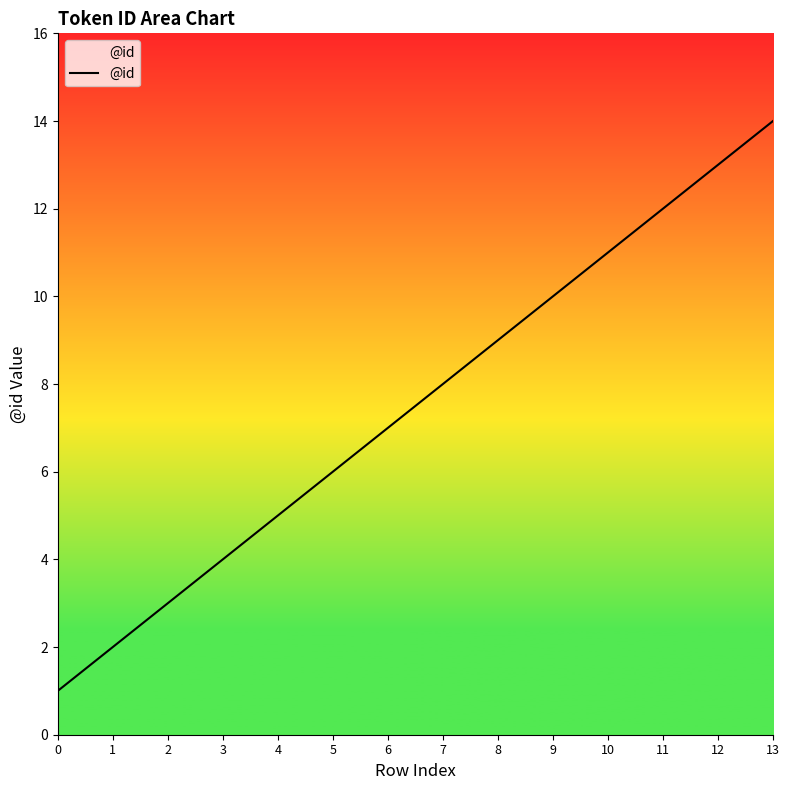

Rank the categories by value from highest to lowest.

13, 12, 11, 10, 9, 8, 7, 6, 5, 4, 3, 2, 1, 0